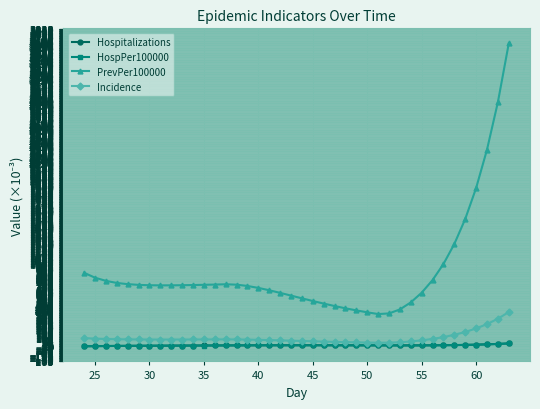

What is the difference between the second highest and second lowest values in the Incidence series?

289.6